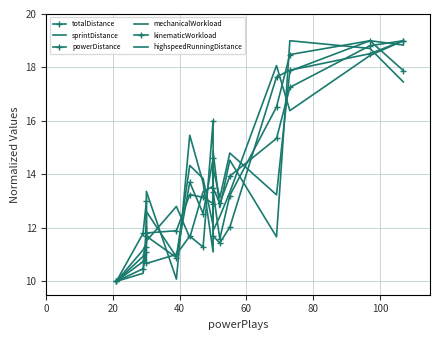

What is the average value of the sprintDistance series?

13.7